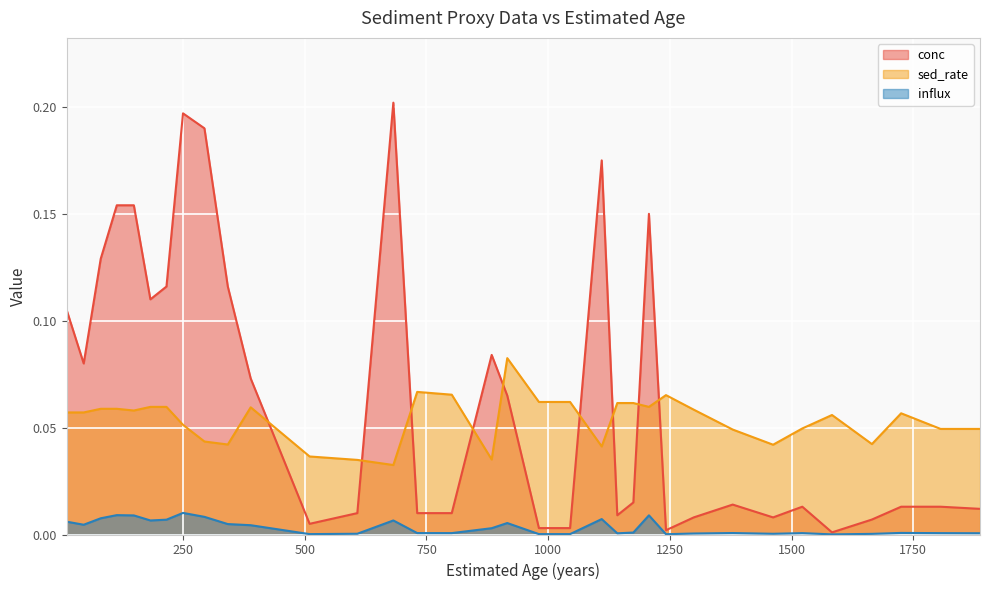

What is the sum of all conc values?

2.3